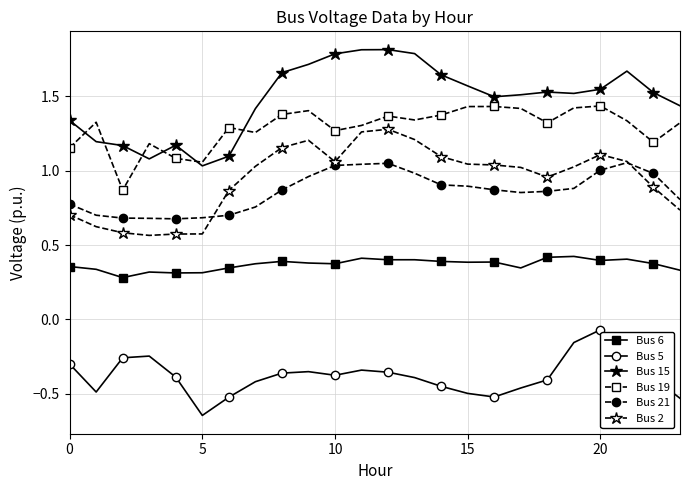

How many data points does each series have?

24